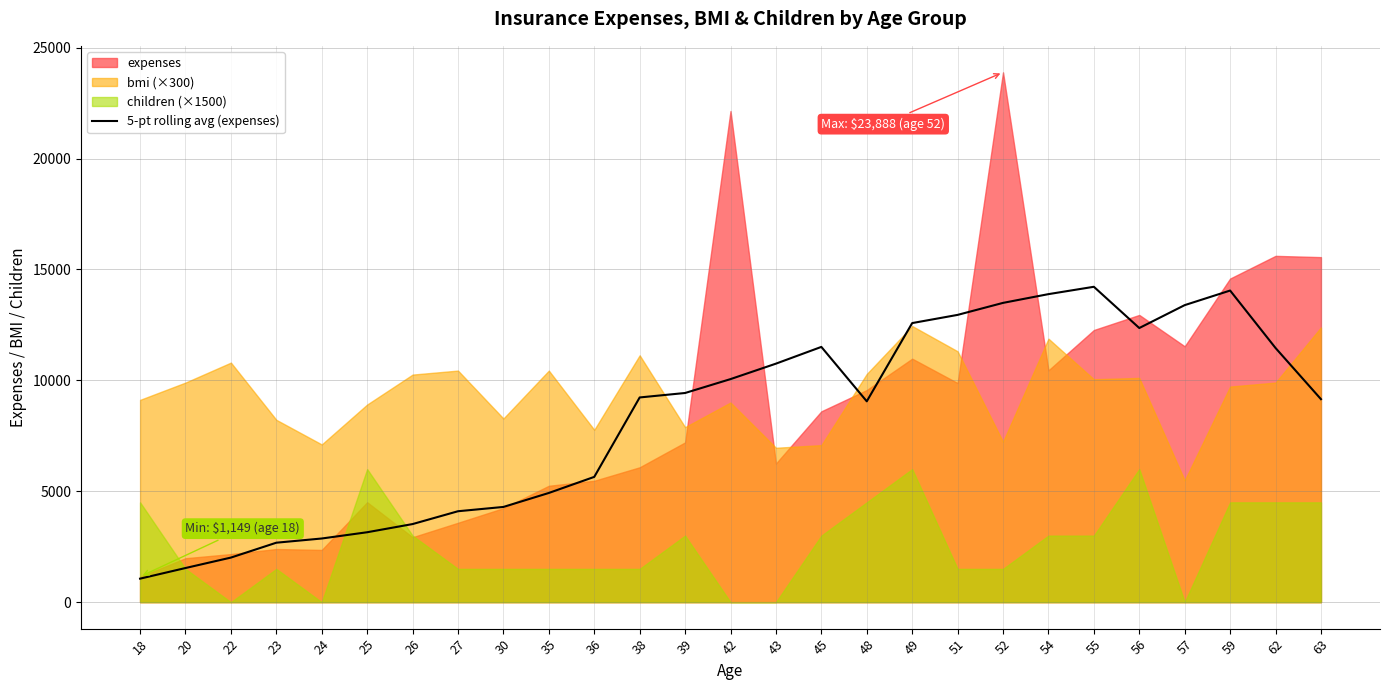

Does the chart have visible grid lines?

Yes